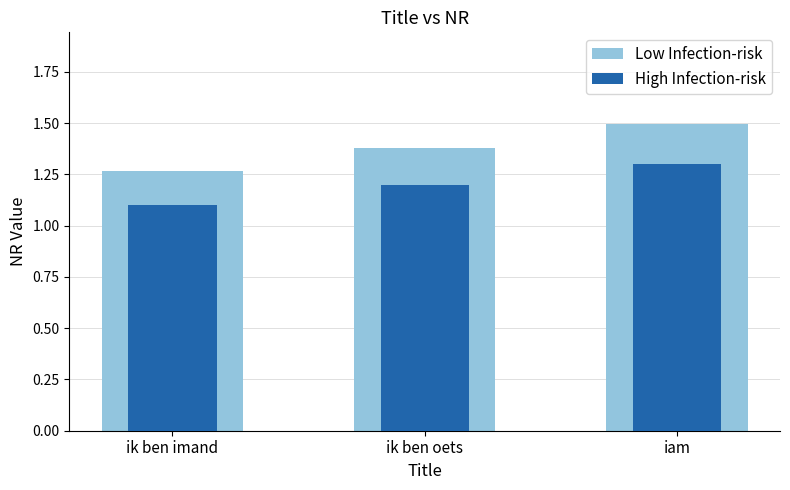

What is the difference between the High Infection-risk values at iam and ik ben imand?

0.2